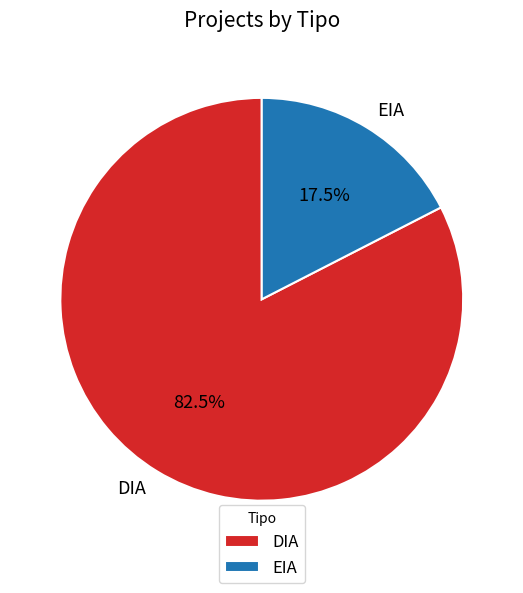

To the nearest percent, what is the combined percentage of DIA and EIA?

100%